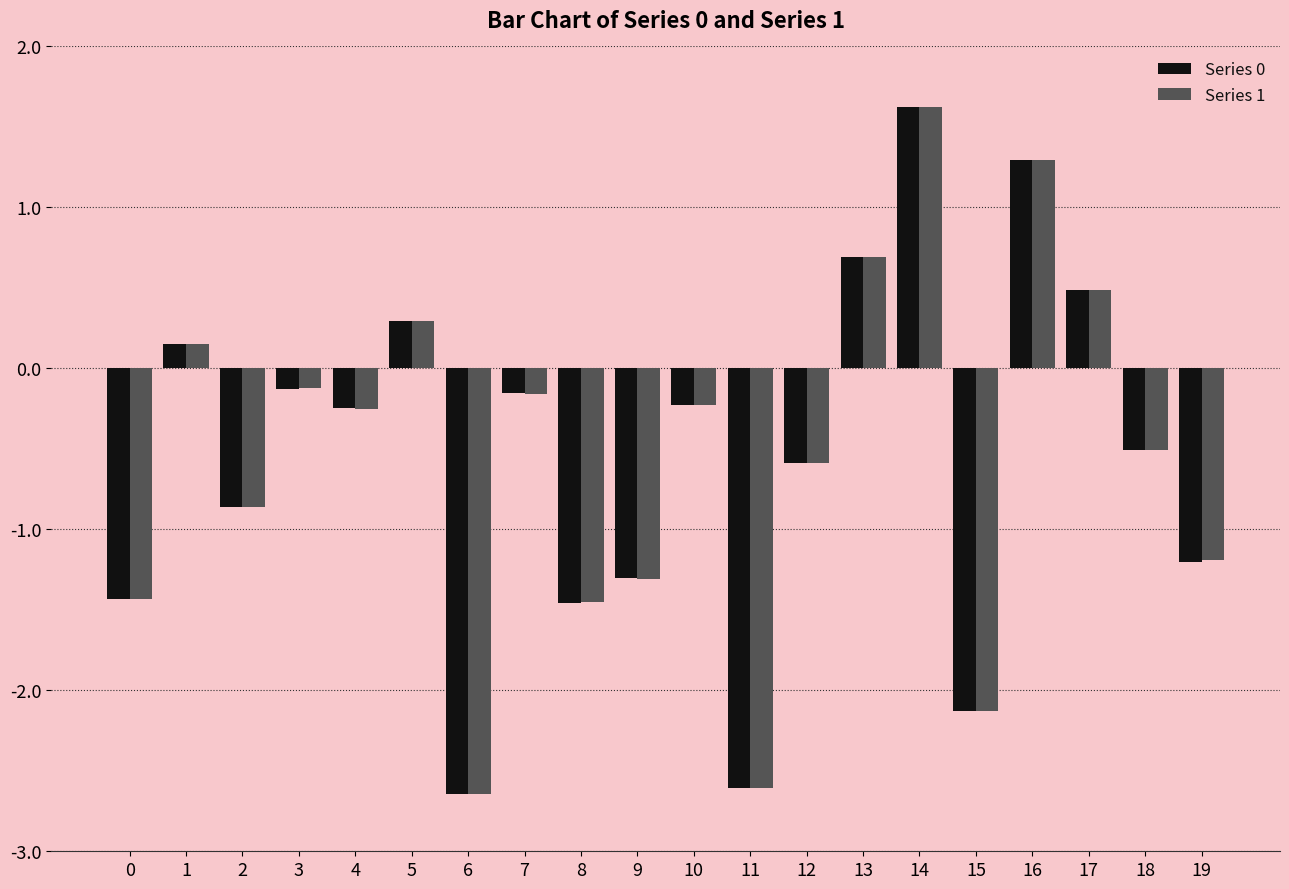

Which series changed the most between 13 and 18?

Series 0